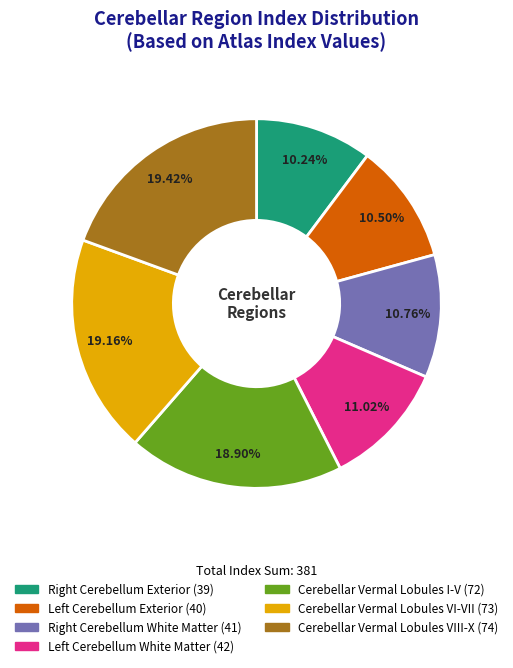

Is there a majority slice in this chart?

No